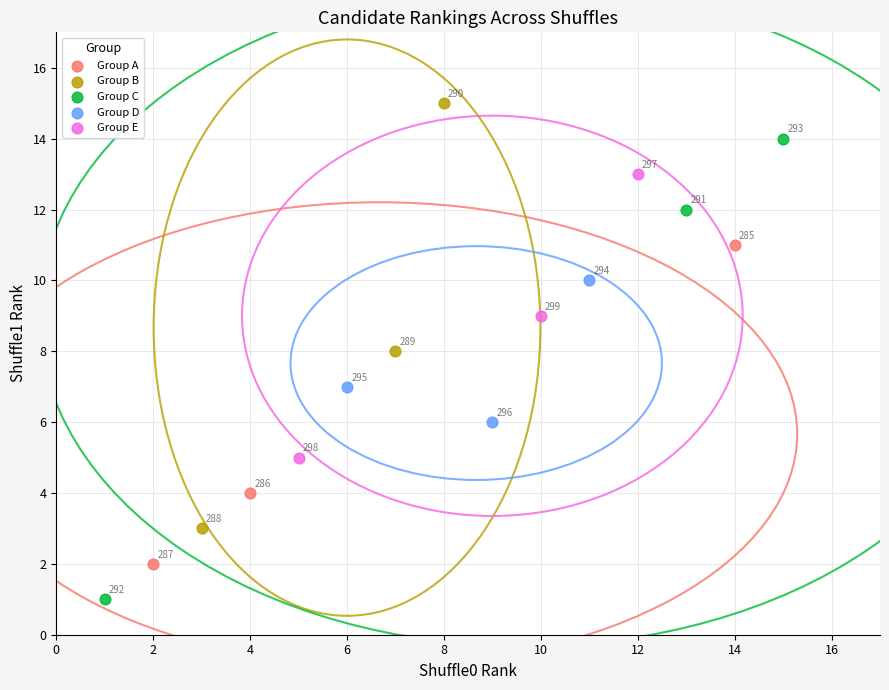

Which series reaches the maximum Y coordinate?

Group B